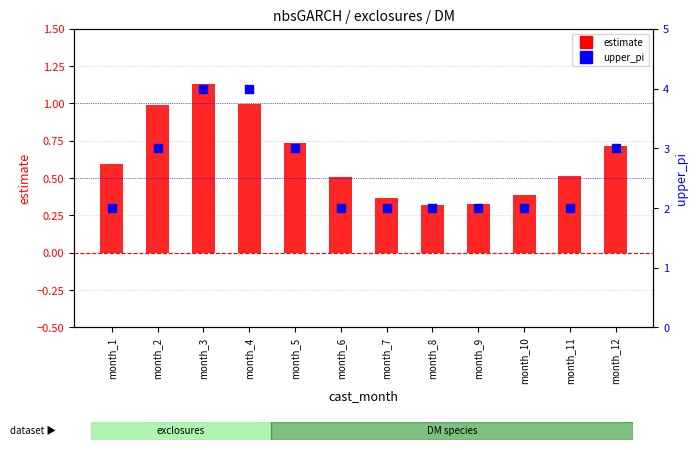

At which category is the sum across all series the highest?

month_3